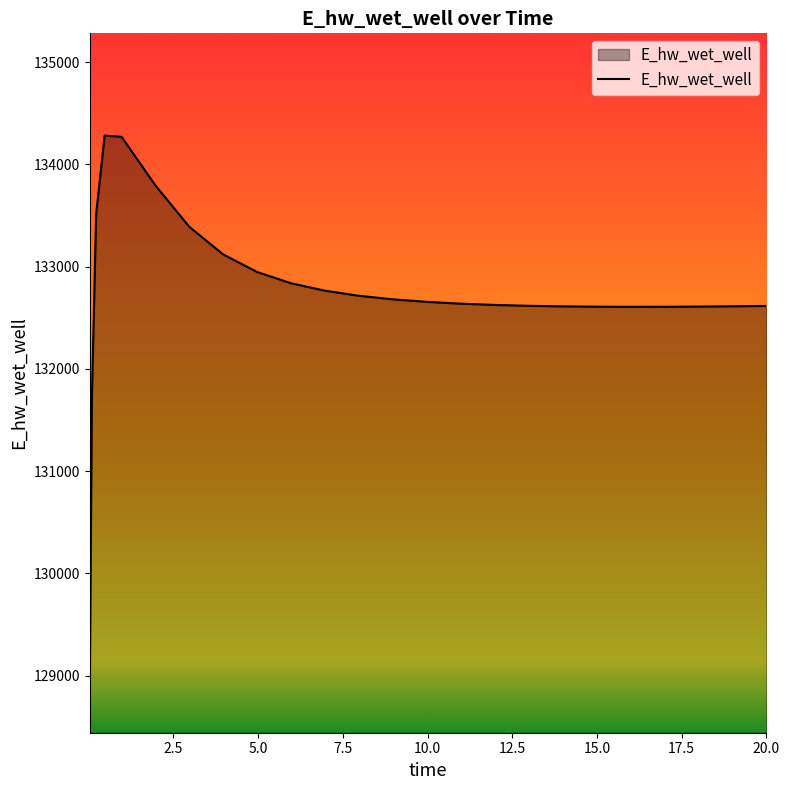

What is the difference between the maximum and minimum values?

5340.8